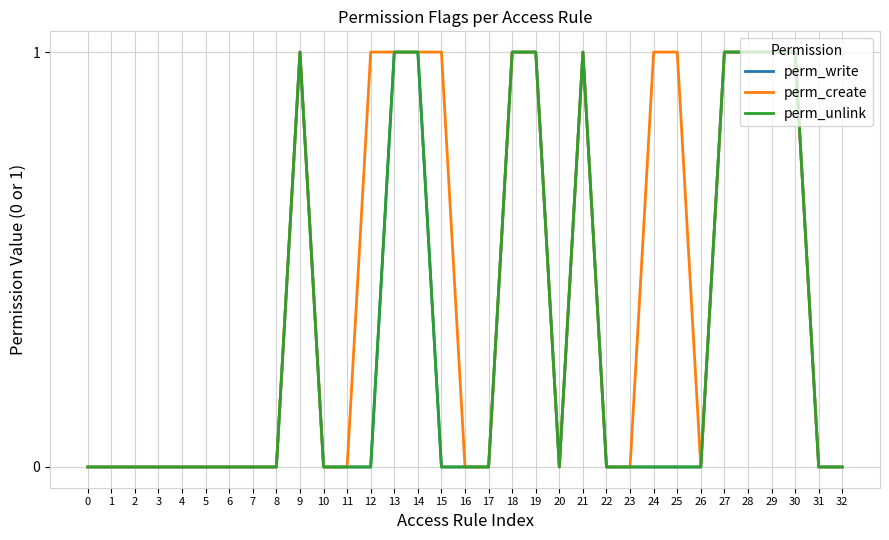

Between 9 and 16, which series saw the biggest shift?

perm_write